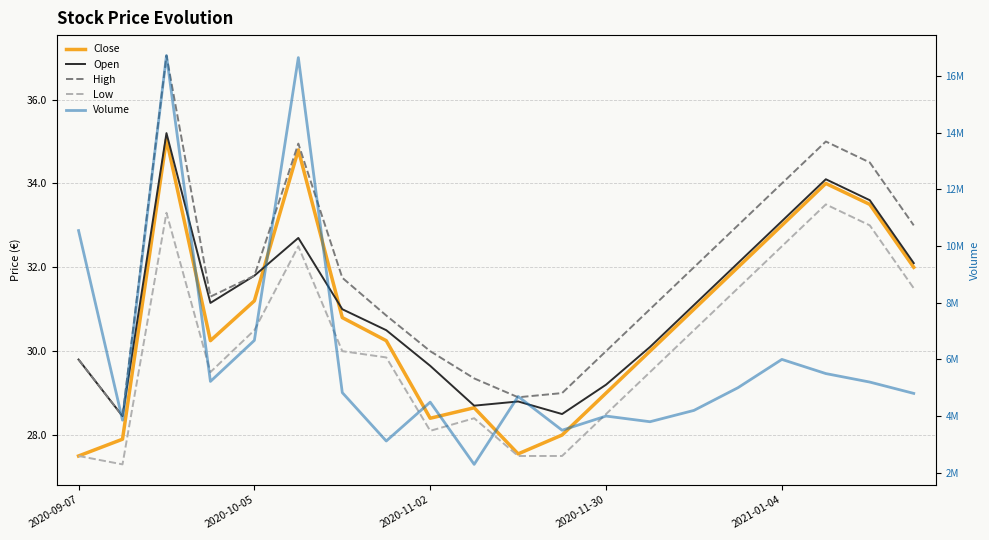

Reading left to right, transcribe all the data shown in this chart.

Close: 27.5	27.9	35.0	30.2	31.2	34.8	30.8	30.2	28.4	28.6	27.6	28.0	29.0	30.0	31.0	32.0	33.0	34.0	33.5	32.0
Open: 29.8	28.4	35.2	31.1	31.8	32.7	31.0	30.5	29.6	28.7	28.8	28.5	29.2	30.1	31.1	32.1	33.1	34.1	33.6	32.1
High: 29.8	28.4	37.0	31.3	31.8	35.0	31.8	30.9	30.0	29.4	28.9	29.0	30.0	31.0	32.0	33.0	34.0	35.0	34.5	33.0
Low: 27.5	27.3	33.3	29.5	30.5	32.5	30.0	29.9	28.1	28.4	27.5	27.5	28.5	29.5	30.5	31.5	32.5	33.5	33.0	31.5
Volume: 10548381.0	3855236.0	16727521.0	5222816.0	6672300.0	16655330.0	4827628.0	3118933.0	4491488.0	2294746.0	4692610.0	3500000.0	4000000.0	3800000.0	4200000.0	5000000.0	6000000.0	5500000.0	5200000.0	4800000.0